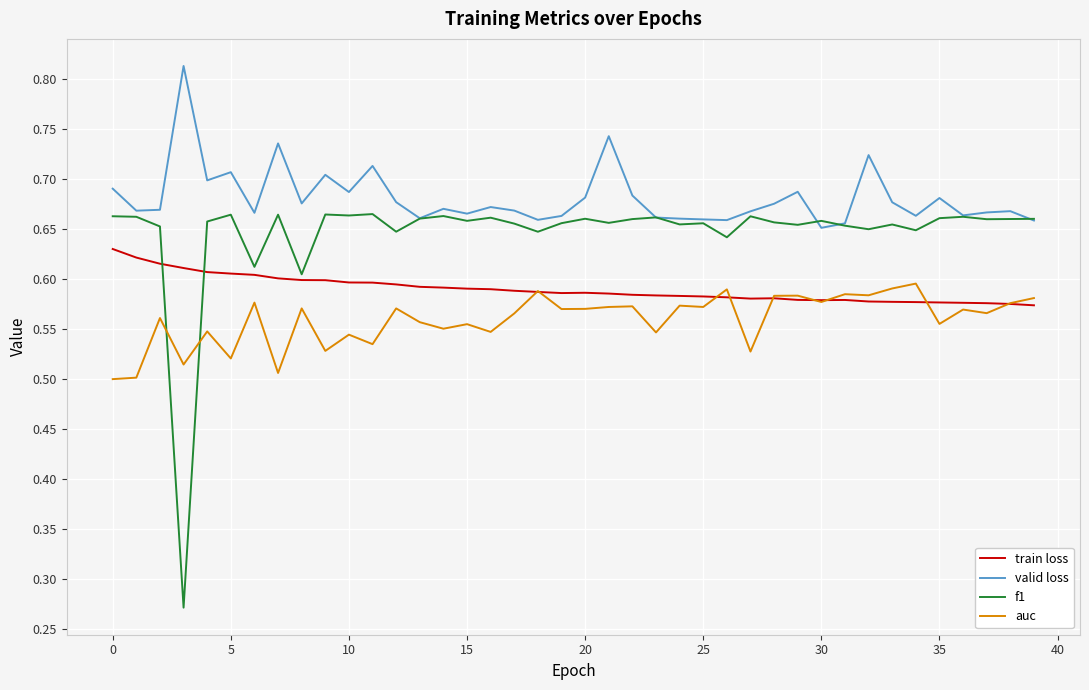

True or false: train loss and valid loss cross at least once.

False